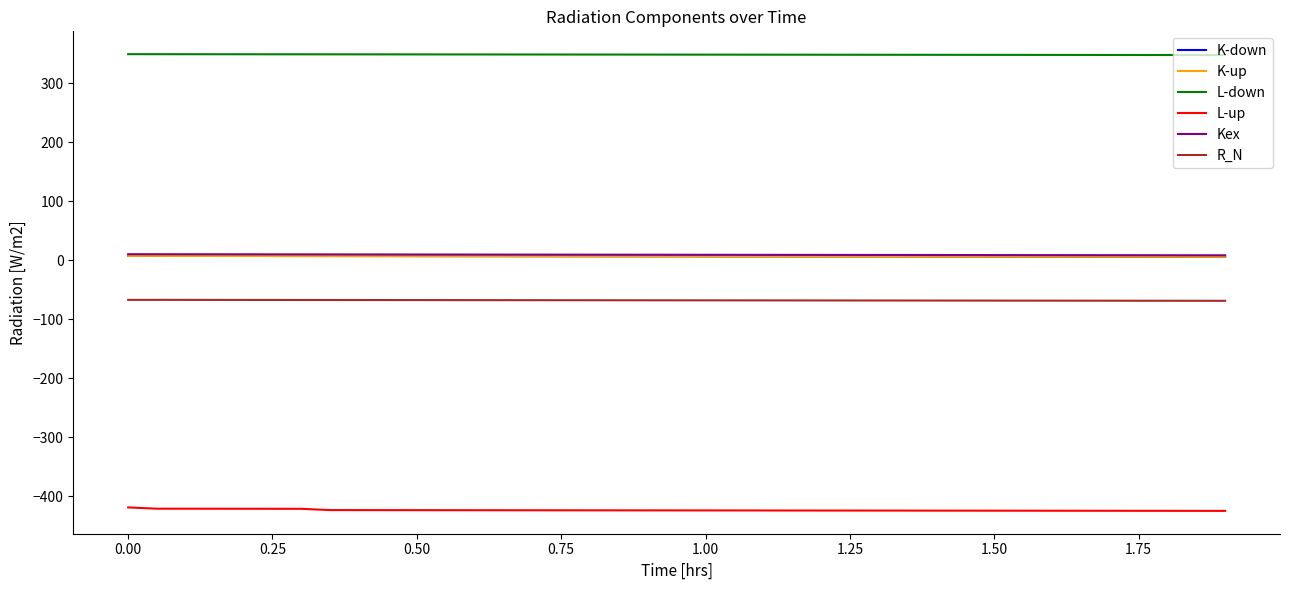

What are all the series names shown in the legend?

K-down, K-up, L-down, L-up, Kex, R_N